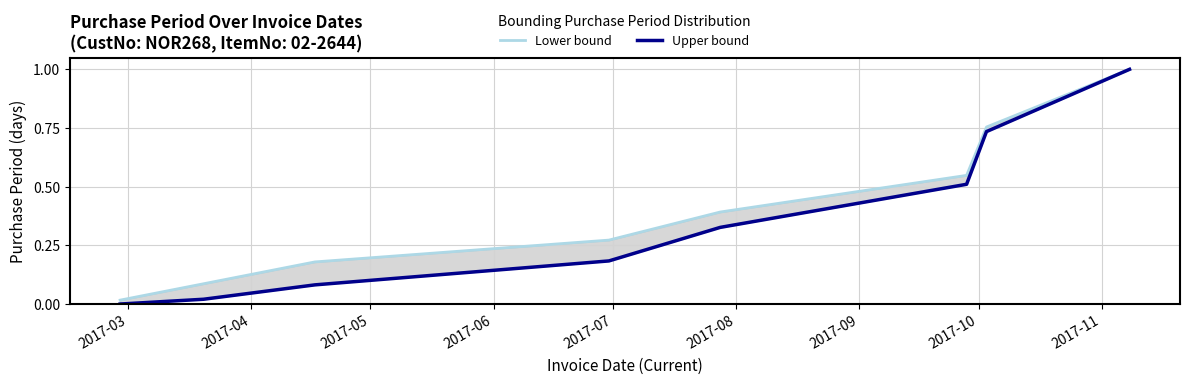

Count the number of categories in the chart.

8